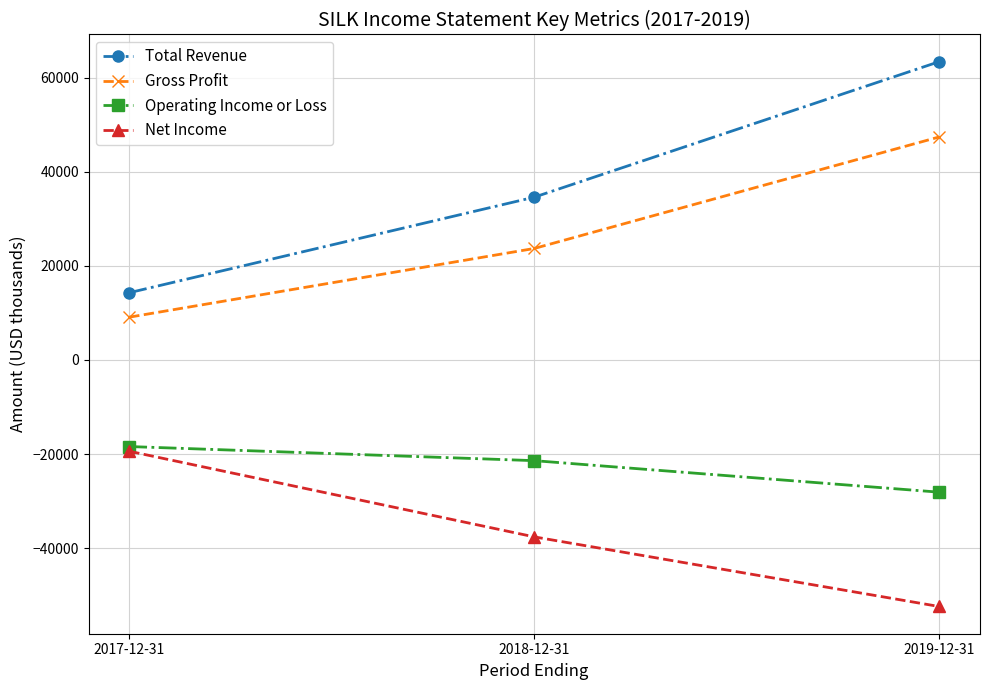

What are all the series names shown in the legend?

Total Revenue, Gross Profit, Operating Income or Loss, Net Income